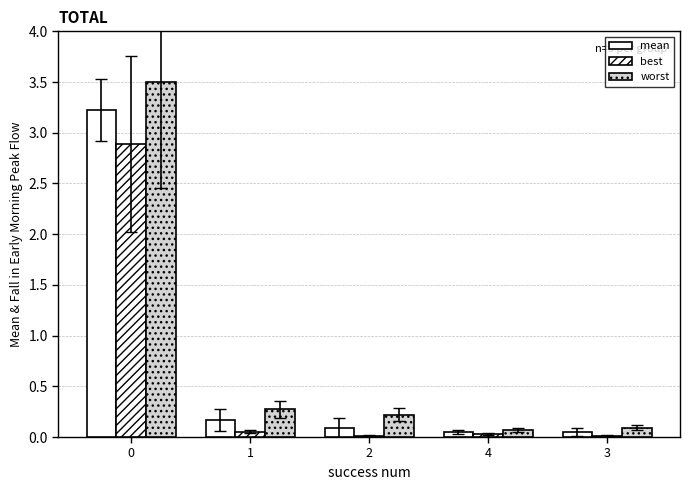

Rank the series by their average value, from highest to lowest.

worst, mean, best